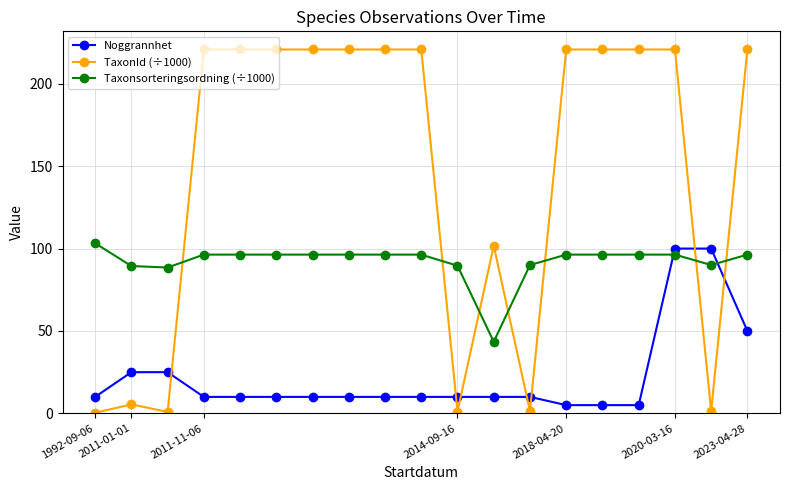

How many times do Taxonsorteringsordning (÷1000) and TaxonId (÷1000) cross each other?

7